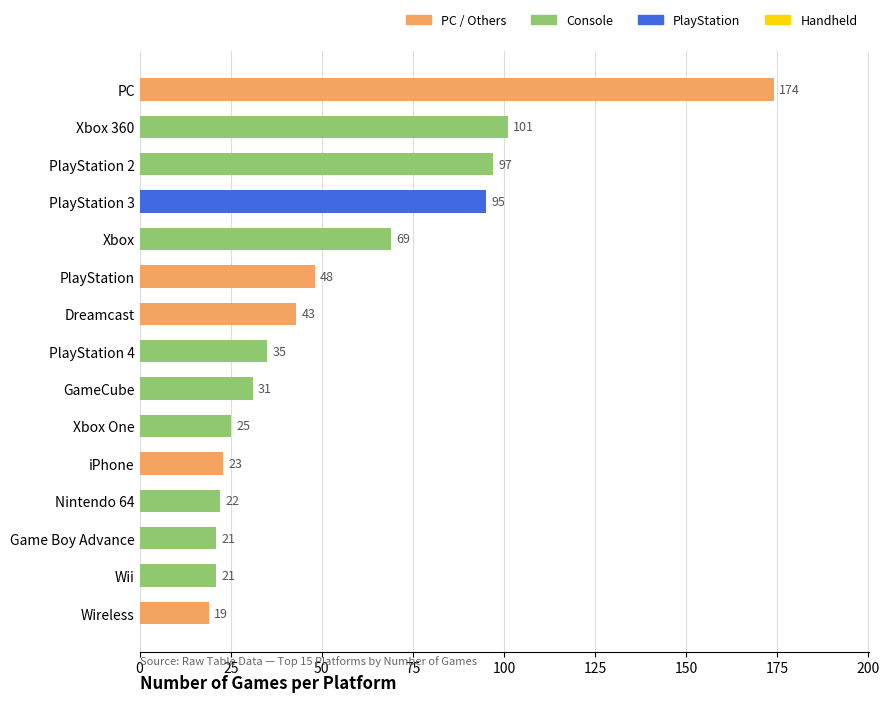

What is the smallest value displayed?

19